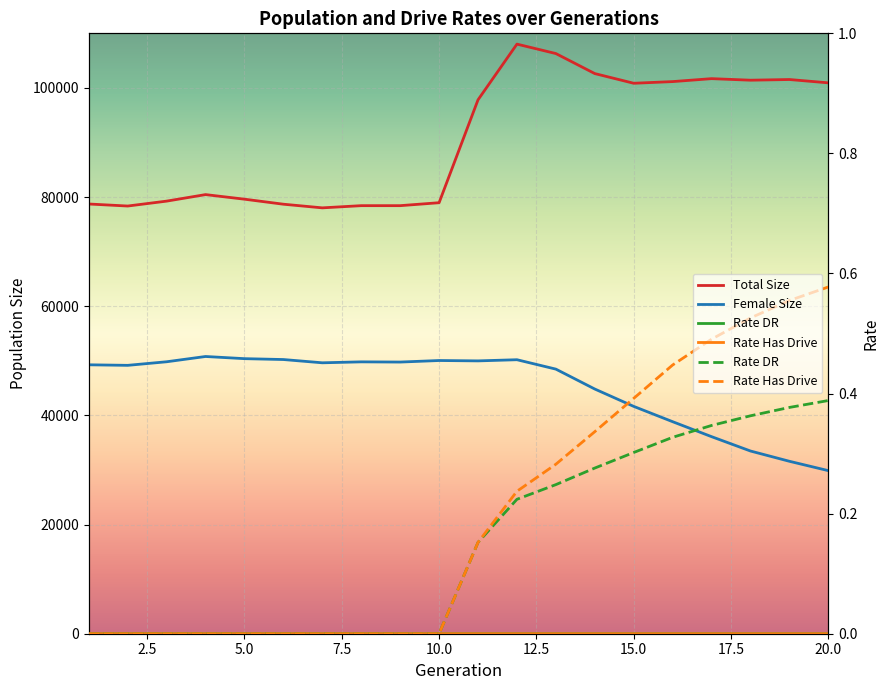

What are all the series names shown in the legend?

Total Size, Female Size, Rate DR, Rate Has Drive